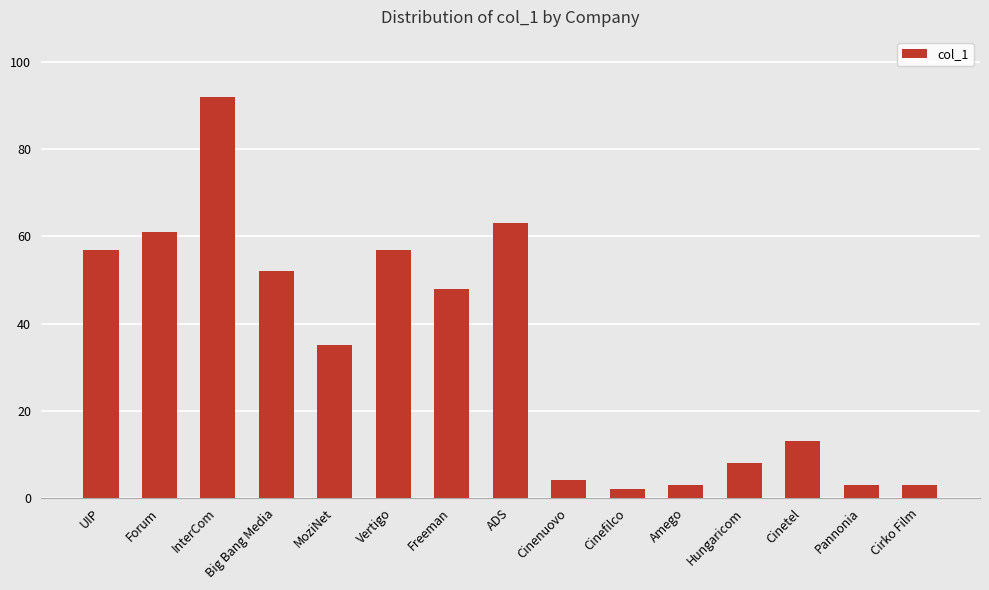

How many values are below 35?

7